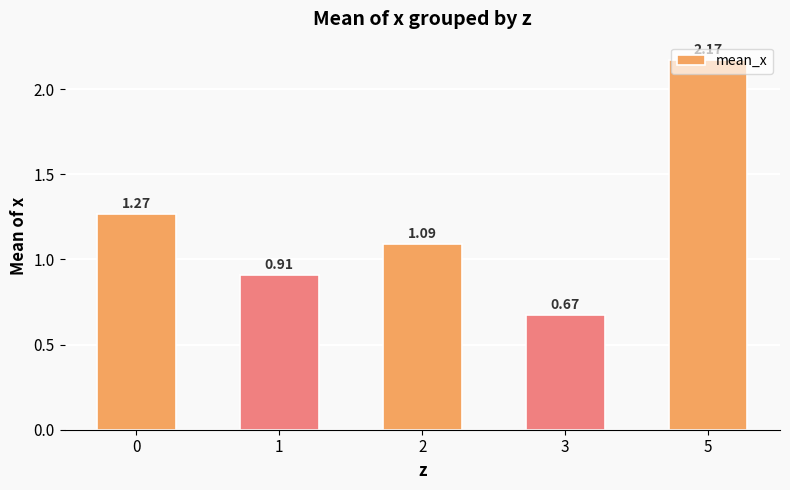

What is the change in value from 1 to 2?

+0.2